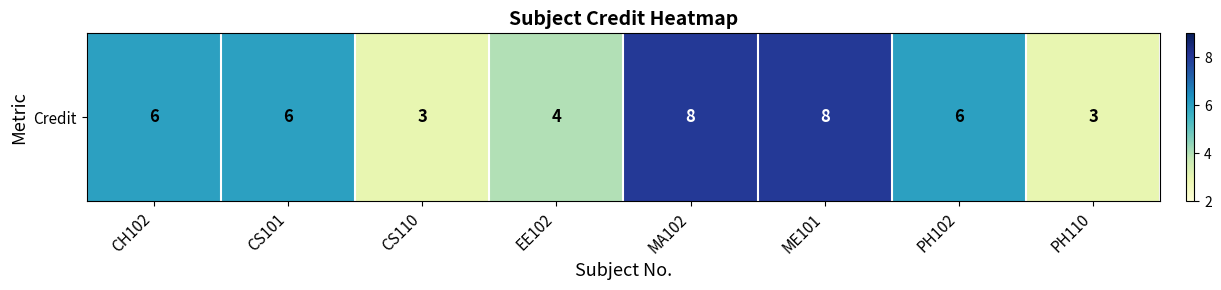

Reading right to left, extract all data points from this chart.

3	6	8	8	4	3	6	6